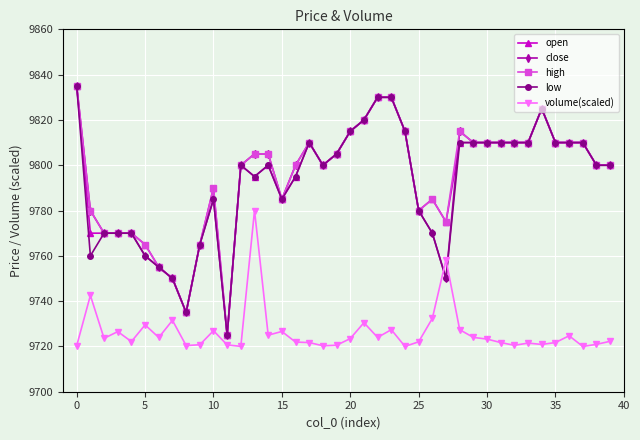

True or false: volume(scaled) and close intersect in this chart.

True